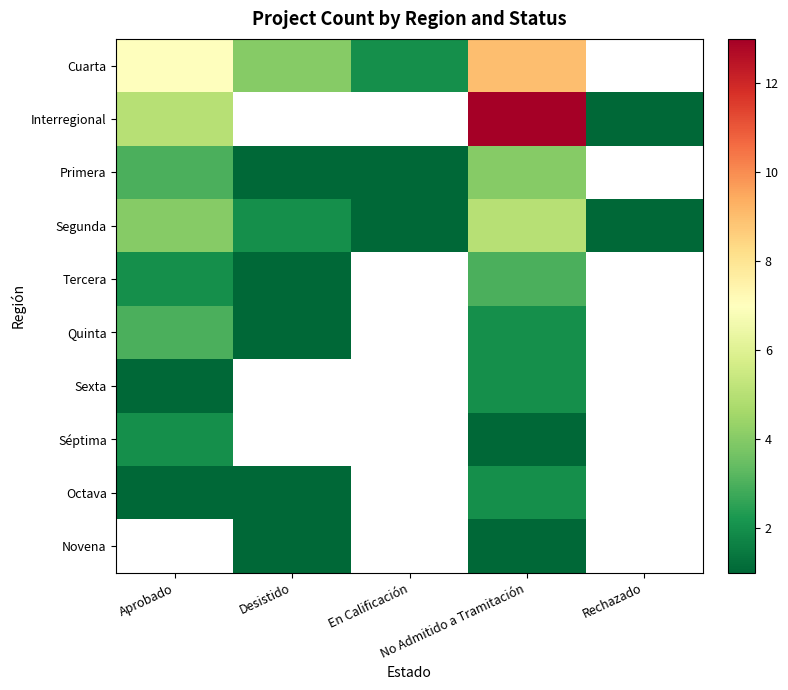

Count the number of data series in this chart.

10